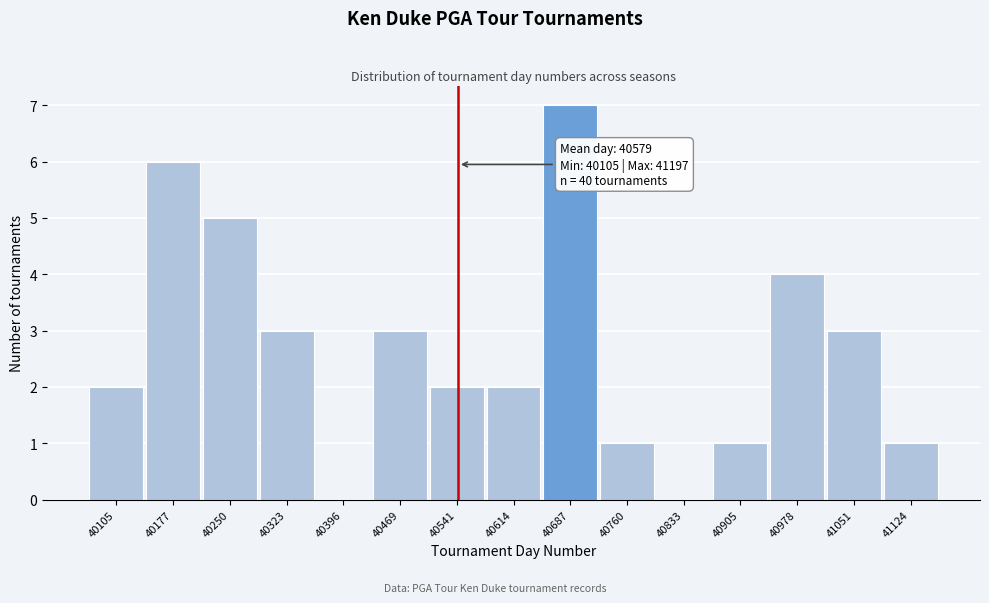

Reading left to right, extract all data points from this chart.

40105=2	40177=6	40250=5	40323=3	40396=0	40469=3	40541=2	40614=2	40687=7	40760=1	40833=0	40905=1	40978=4	41051=3	41124=1